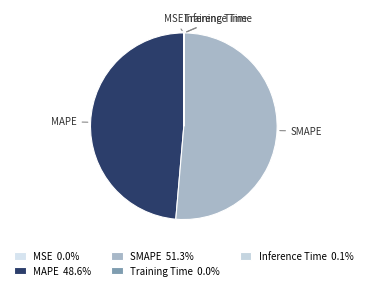

Which has a higher value, SMAPE or MAPE?

SMAPE